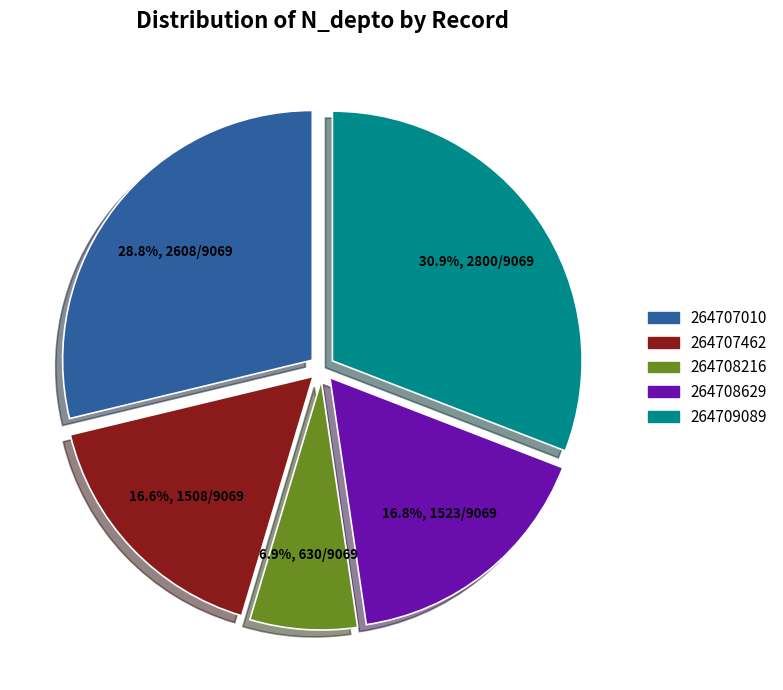

Is there any slice that represents more than half of the pie?

No